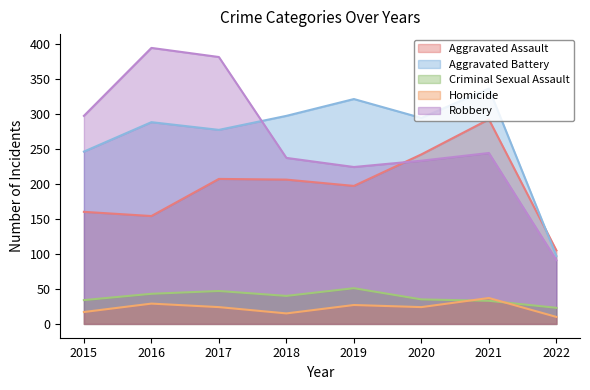

Reading right to left, transcribe all the data shown in this chart.

Aggravated Assault: 105	292	242	197	206	207	154	160
Aggravated Battery: 97	336	294	321	297	277	288	246
Criminal Sexual Assault: 23	33	35	51	40	47	43	34
Homicide: 10	37	24	27	15	24	29	17
Robbery: 91	244	233	224	237	381	394	297